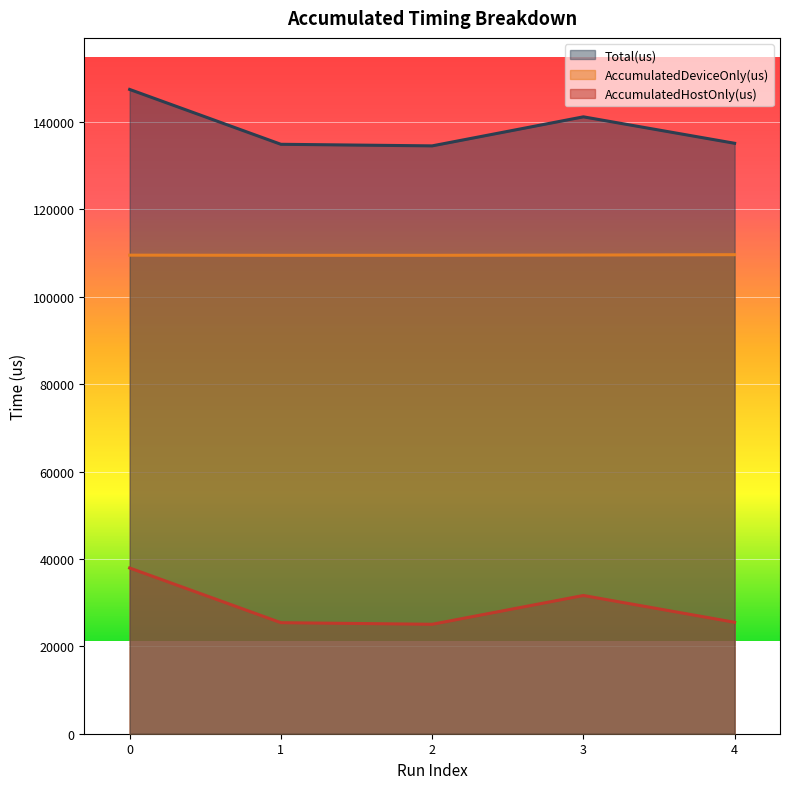

The value of Total(us) at 1 is 134909.0. True or false?

True